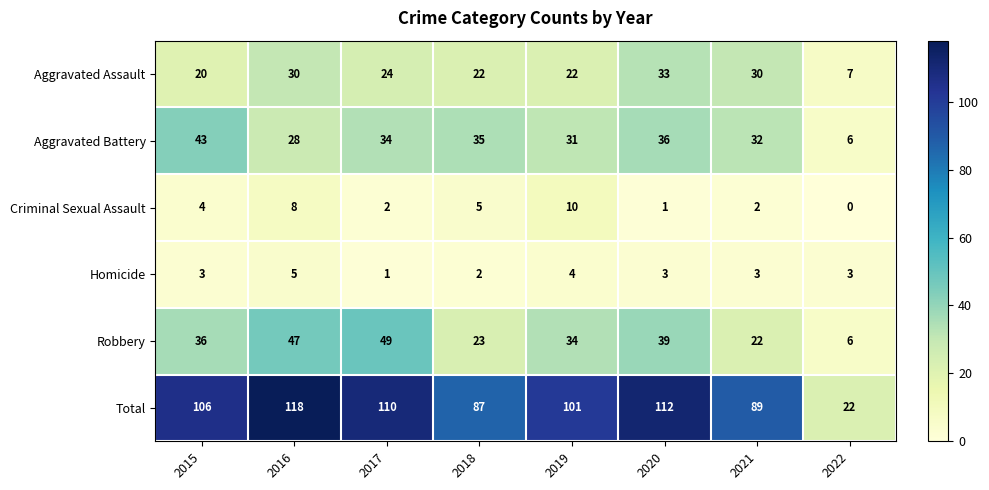

What is the difference between the highest and lowest values at 2022?

22